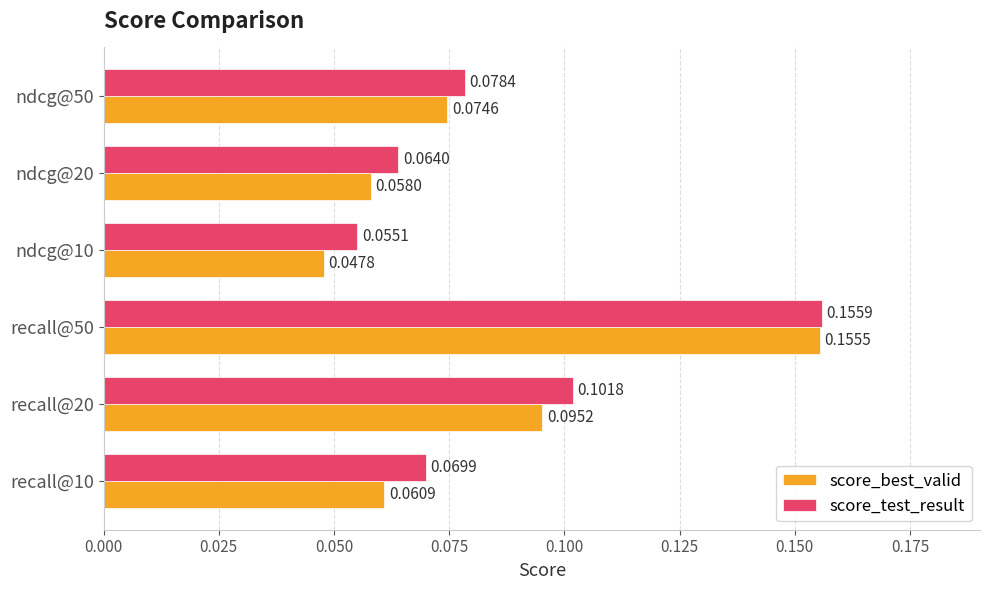

Which series has the largest range (max minus min)?

score_best_valid